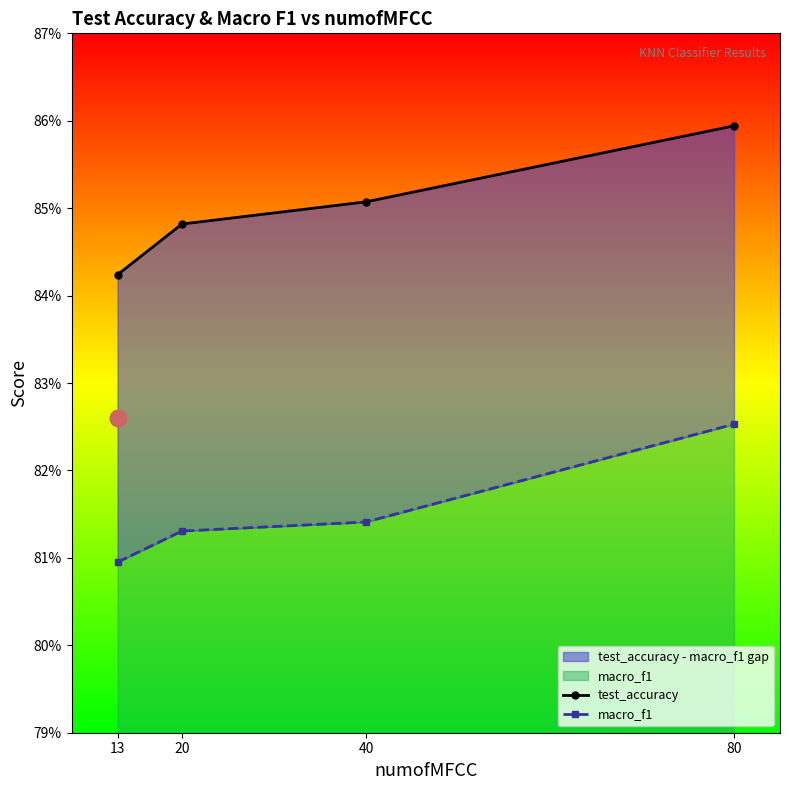

Reading left to right, list all the values displayed in this chart.

test_accuracy: 13=0.8	20=0.8	40=0.9	80=0.9
macro_f1: 13=0.8	20=0.8	40=0.8	80=0.8